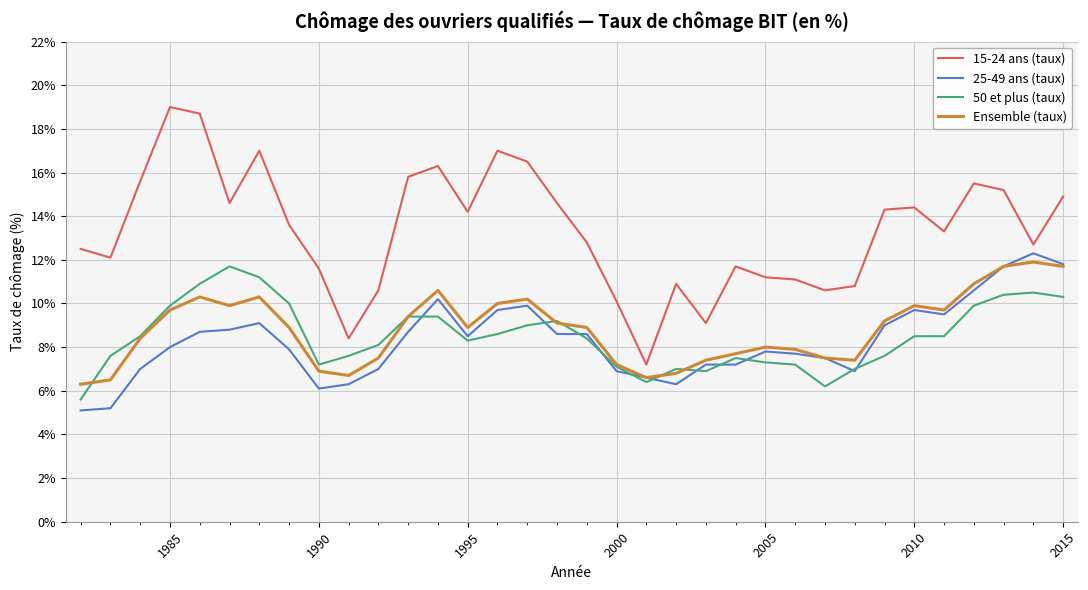

Which series has the widest spread of values?

15-24 ans (taux)